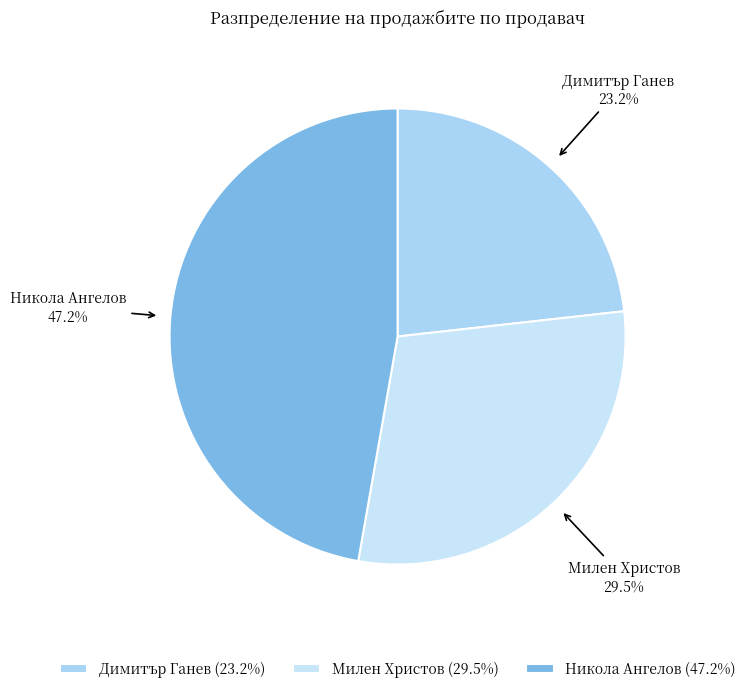

Approximately how many times larger is the value at Милен Христов compared to Никола Ангелов?

0.6